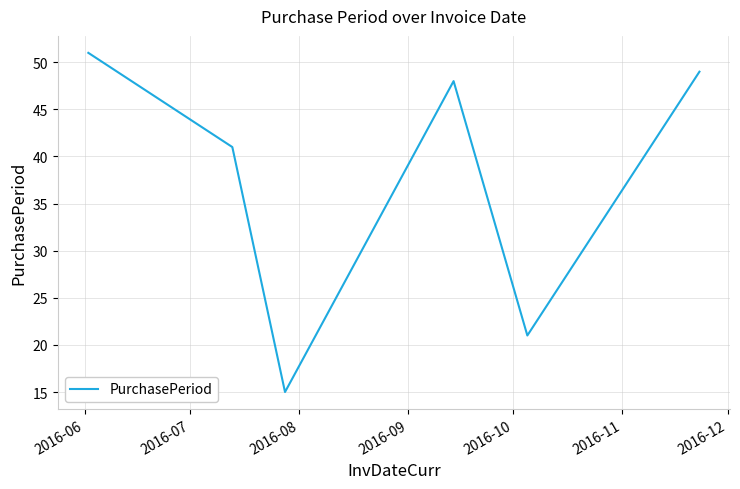

What is the smallest value displayed?

15